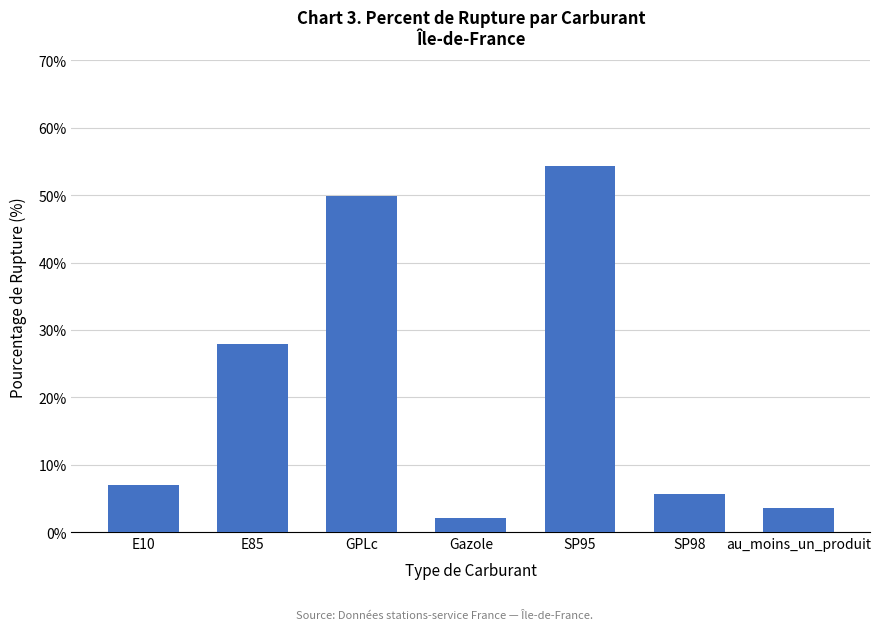

What is the maximum value shown in the chart?

54.4